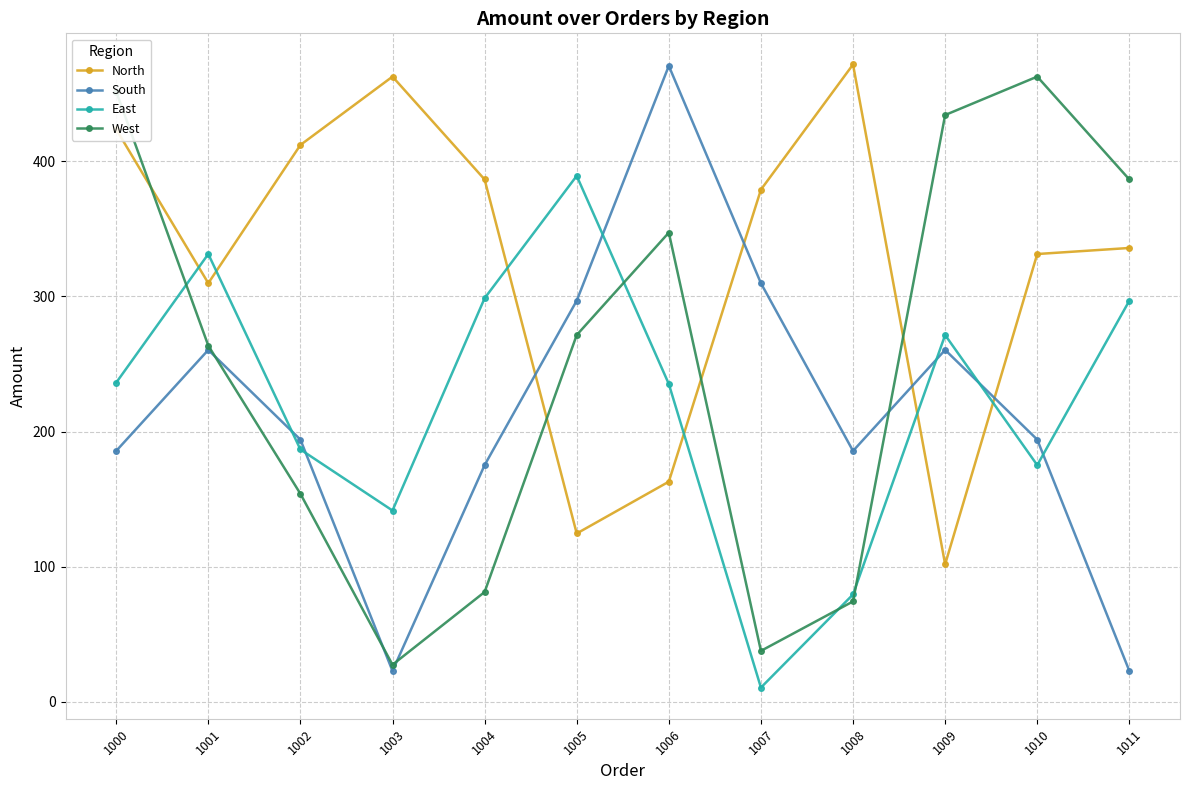

Where is West nearest to the value 245?

1001